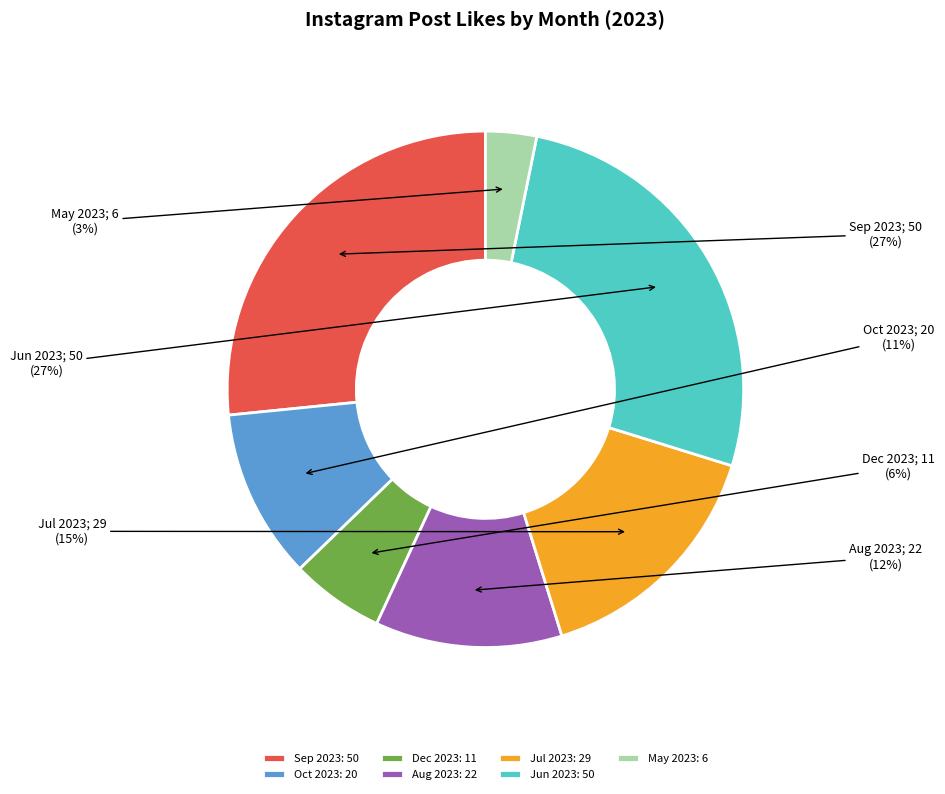

True or false: Jul 2023: 29 accounts for 1% of the total.

False